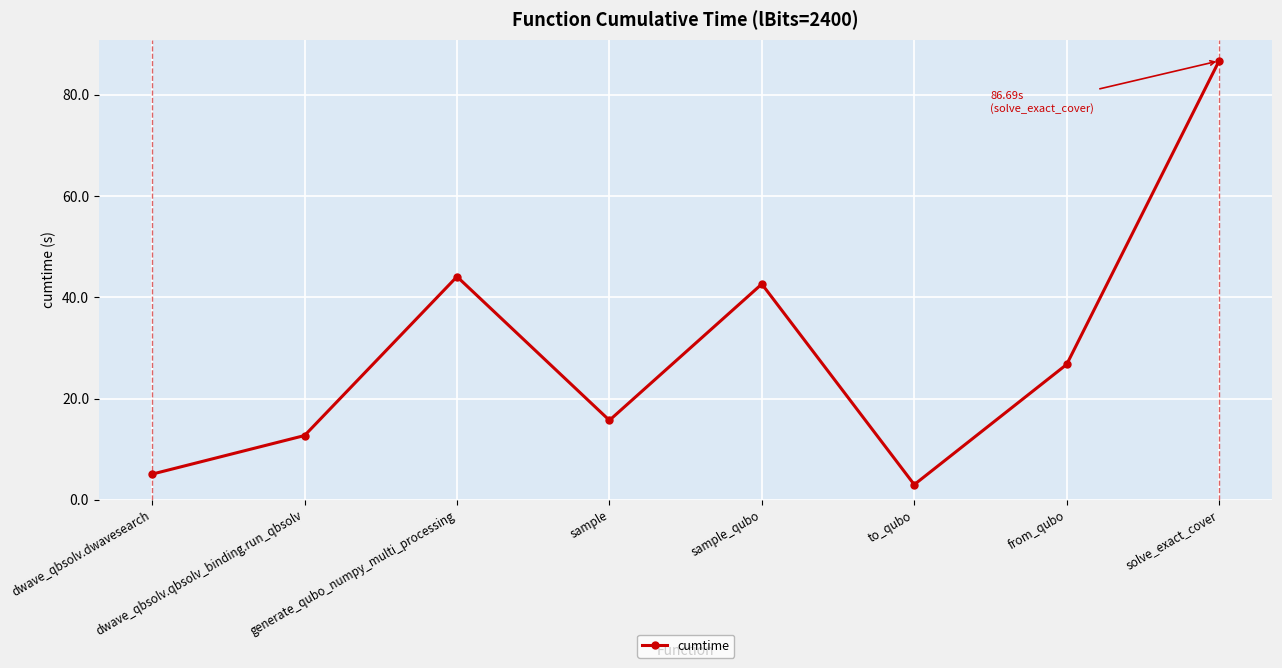

How many lines are shown in the chart?

1